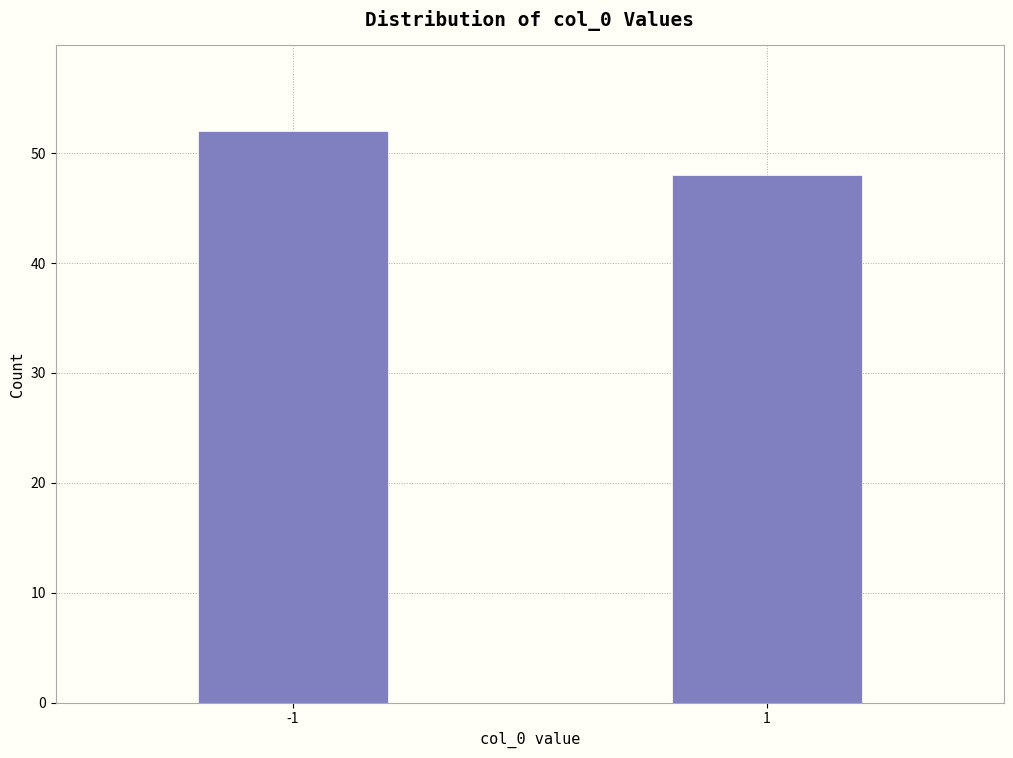

Reading left to right, transcribe all the data shown in this chart.

-1=52	1=48